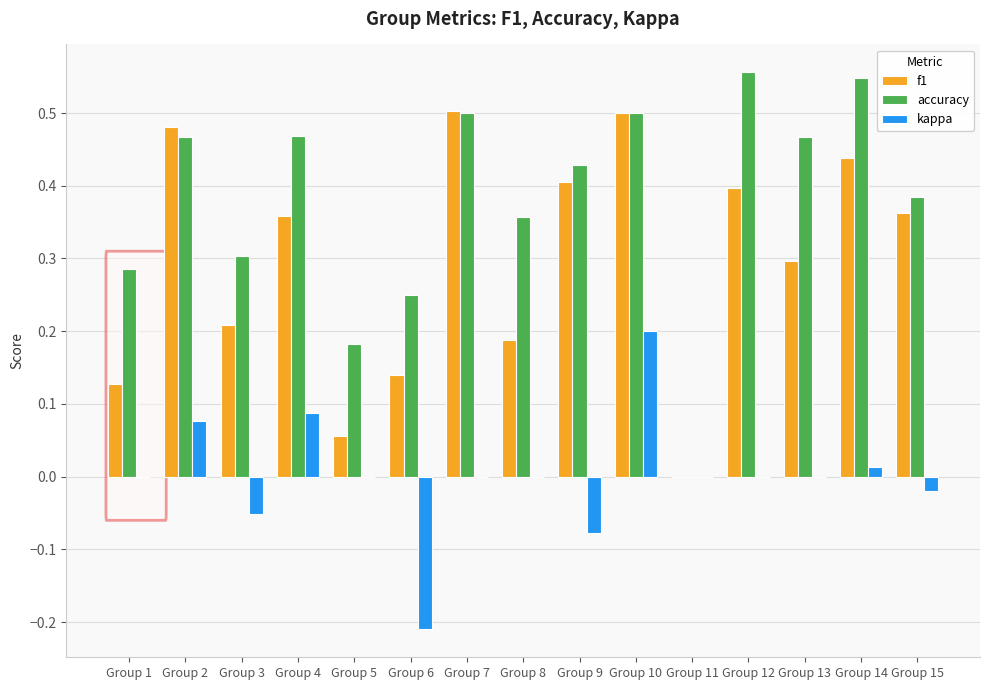

What is the total value across all series at Group 10?

1.2